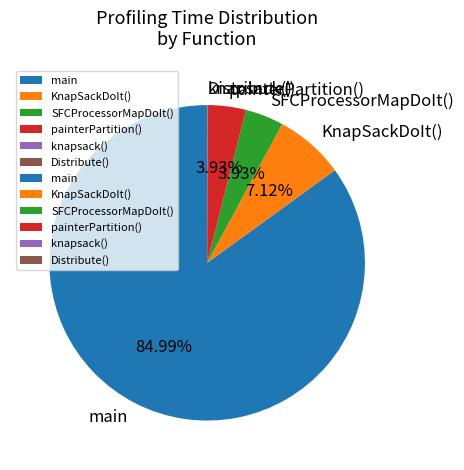

Does main account for over 50% of the chart?

Yes